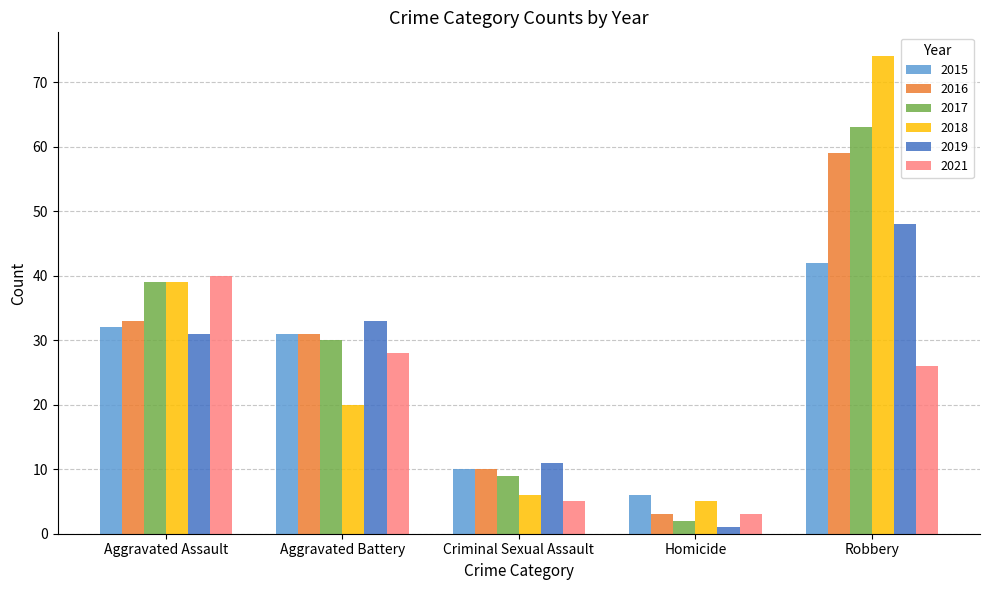

At how many categories does at least one series exceed 24?

3